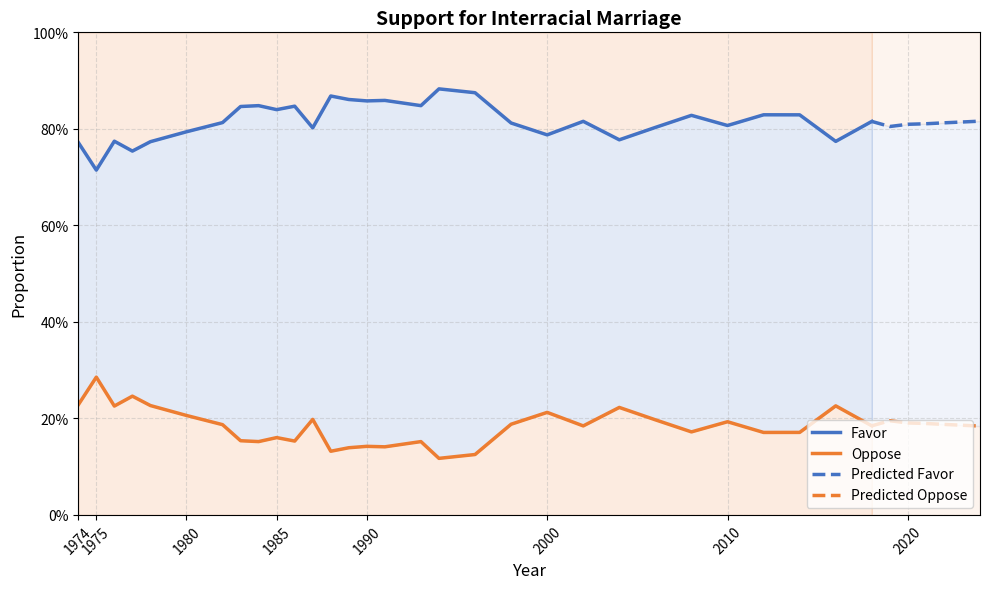

Which category has the highest value in the Oppose series?

1975